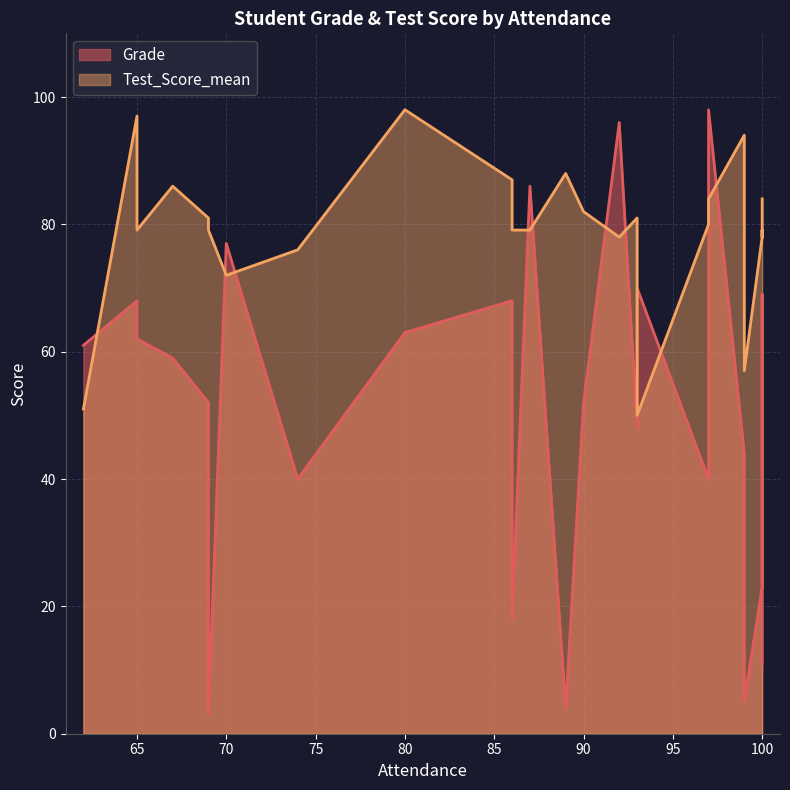

Rank the categories by Grade value from lowest to highest.

69, 89, 99, 100, 86, 100, 74, 97, 99, 93, 69, 90, 67, 62, 65, 80, 100, 65, 86, 100, 93, 70, 87, 92, 97